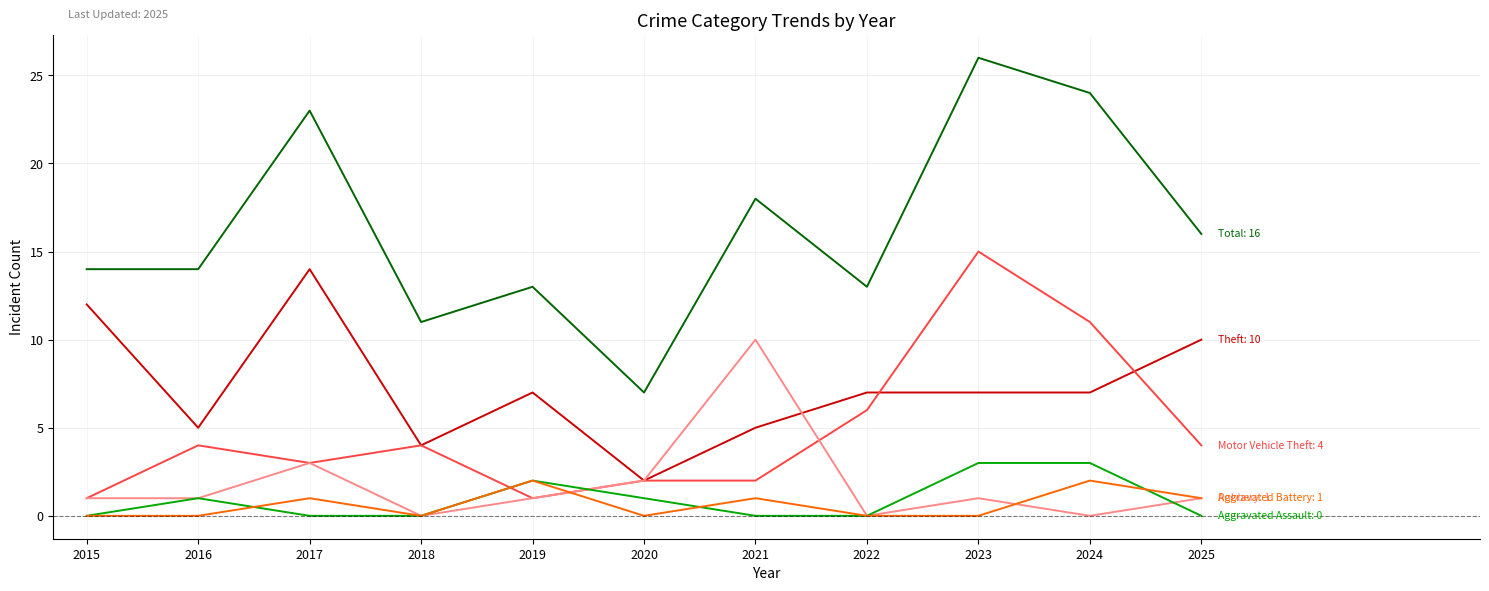

What is the spread (max minus min) of values at 2015?

14